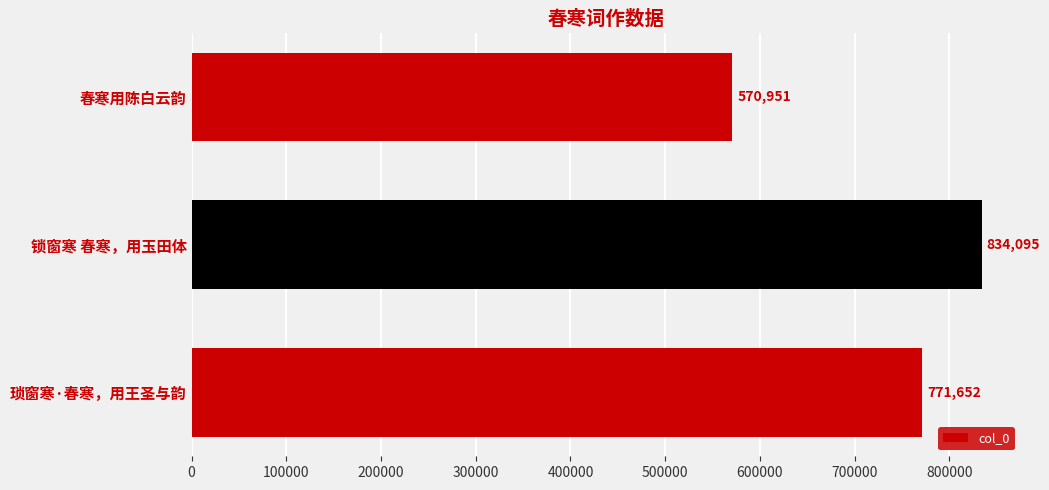

What is the maximum value shown in the chart?

834095